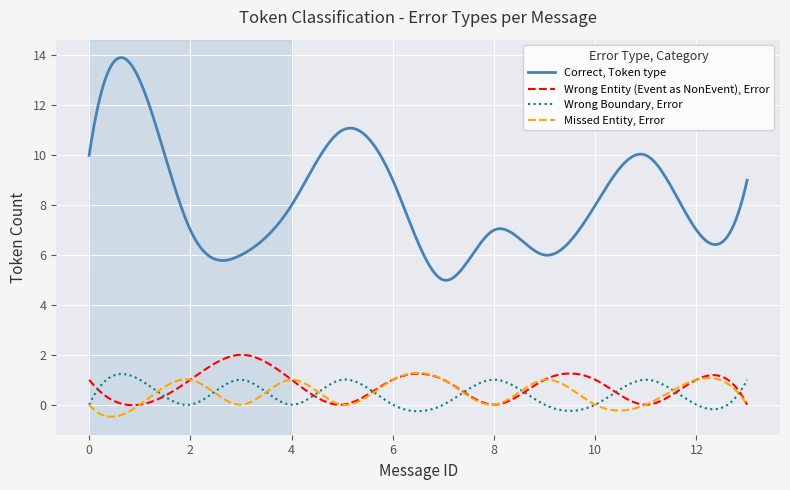

What is the maximum value for Correct, Token type?

13.9